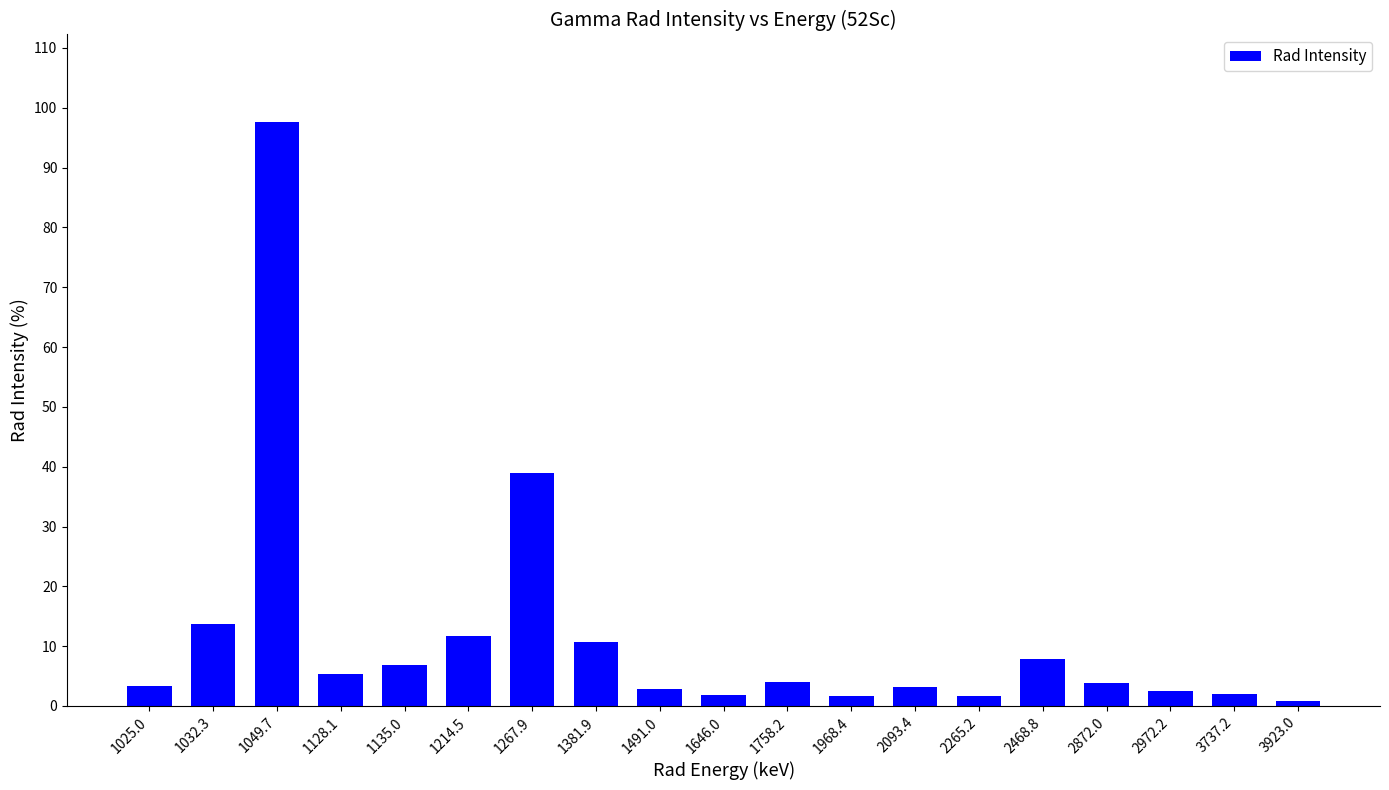

Is it true that the value at 1128.1 is 5.4?

True